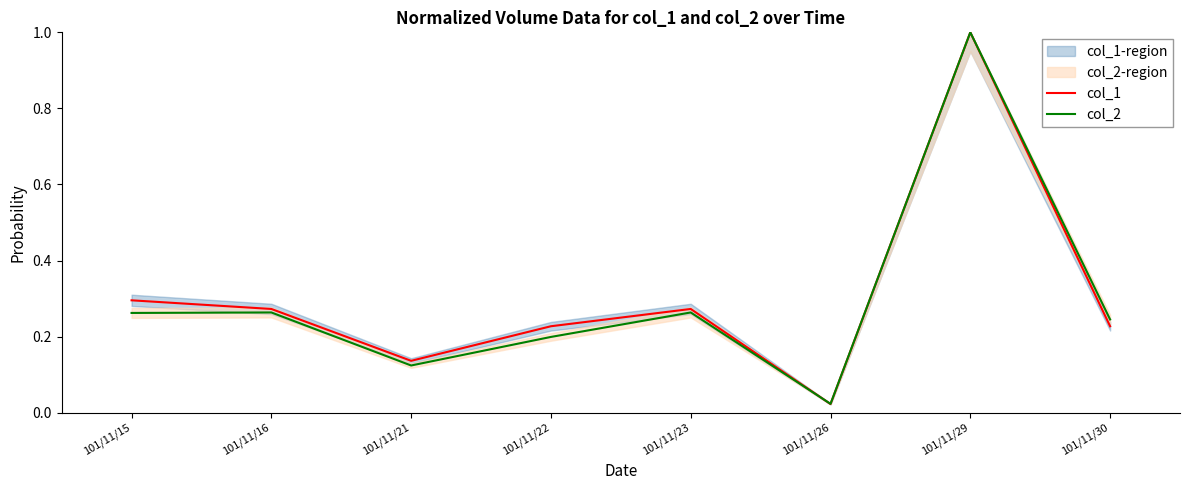

Which category has the highest value in the col_1 series?

101/11/29